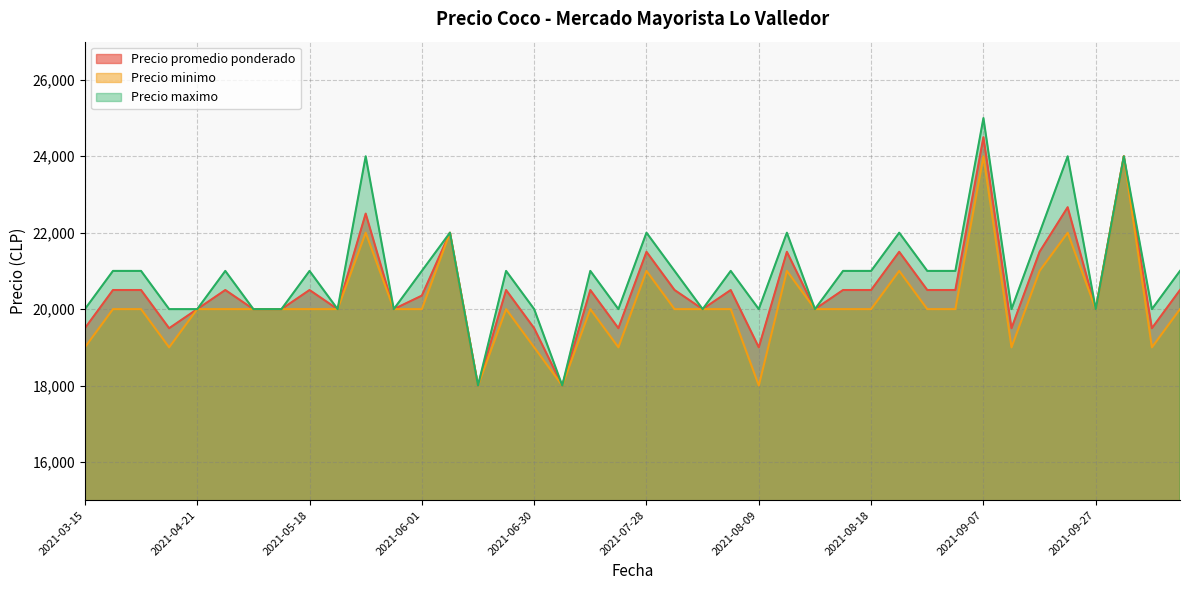

List the labels in order of Precio maximo value, largest first.

2021-09-07, 2021-05-24, 2021-09-22, 2021-10-25, 2021-06-03, 2021-07-28, 2021-08-12, 2021-08-20, 2021-09-20, 2021-04-13, 2021-04-14, 2021-04-27, 2021-05-18, 2021-06-01, 2021-06-24, 2021-07-21, 2021-07-29, 2021-08-03, 2021-08-17, 2021-08-18, 2021-08-27, 2021-09-06, 2021-08-12, 2021-03-15, 2021-04-20, 2021-04-21, 2021-05-10, 2021-05-17, 2021-05-19, 2021-05-26, 2021-06-30, 2021-07-23, 2021-08-02, 2021-08-09, 2021-08-13, 2021-09-14, 2021-09-27, 2022-02-24, 2021-06-08, 2021-07-20